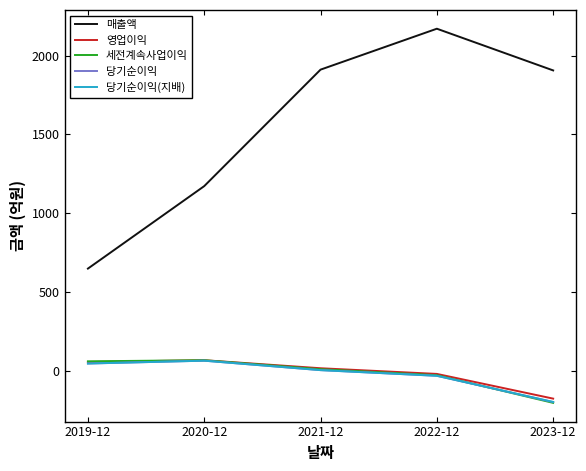

Is the value of 세전계속사업이익 at 2023-12 greater than the value of 당기순이익 at 2021-12?

No